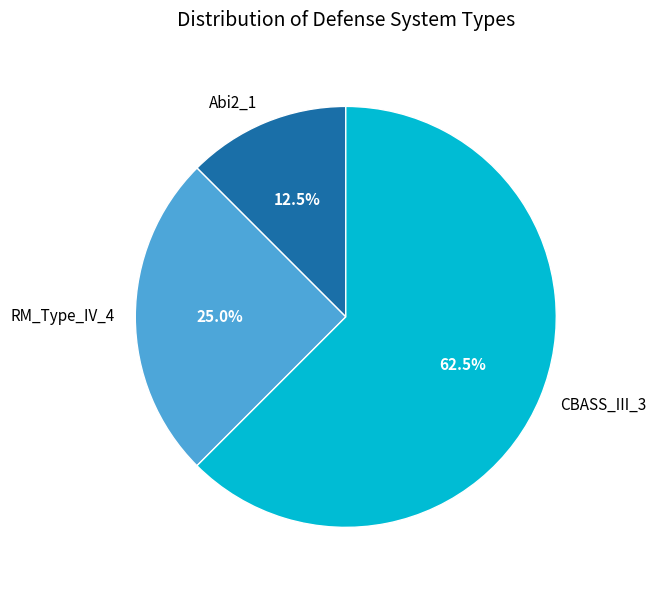

How many slices are in this pie chart?

3